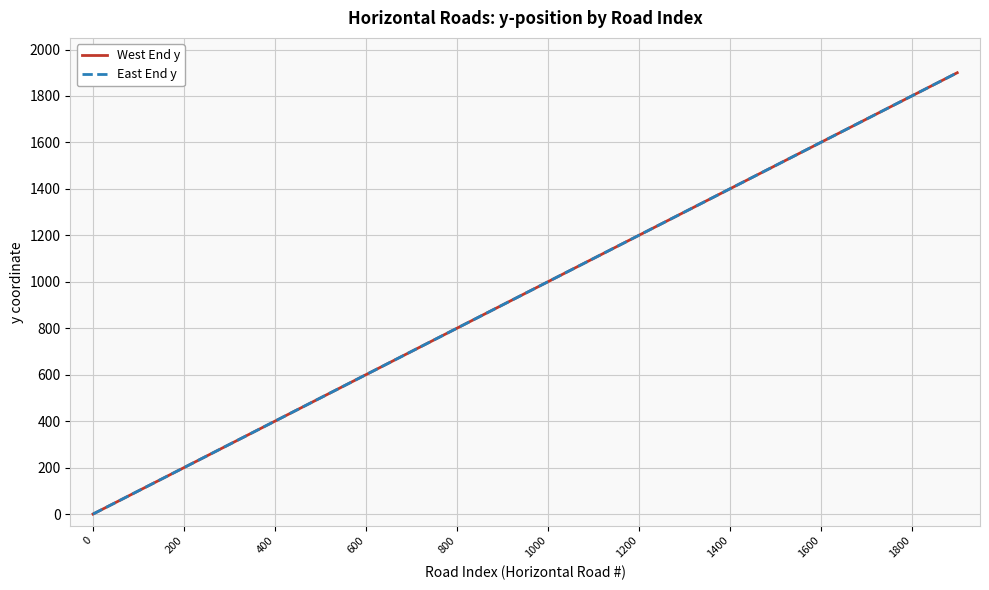

Does the chart display data point markers on the line(s)?

No